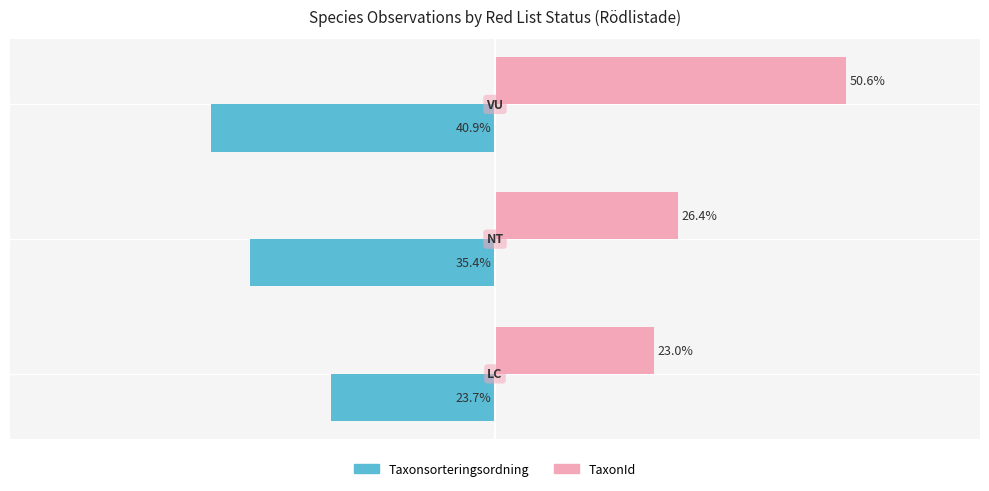

List the series in order of their peak value, highest first.

TaxonId, Taxonsorteringsordning